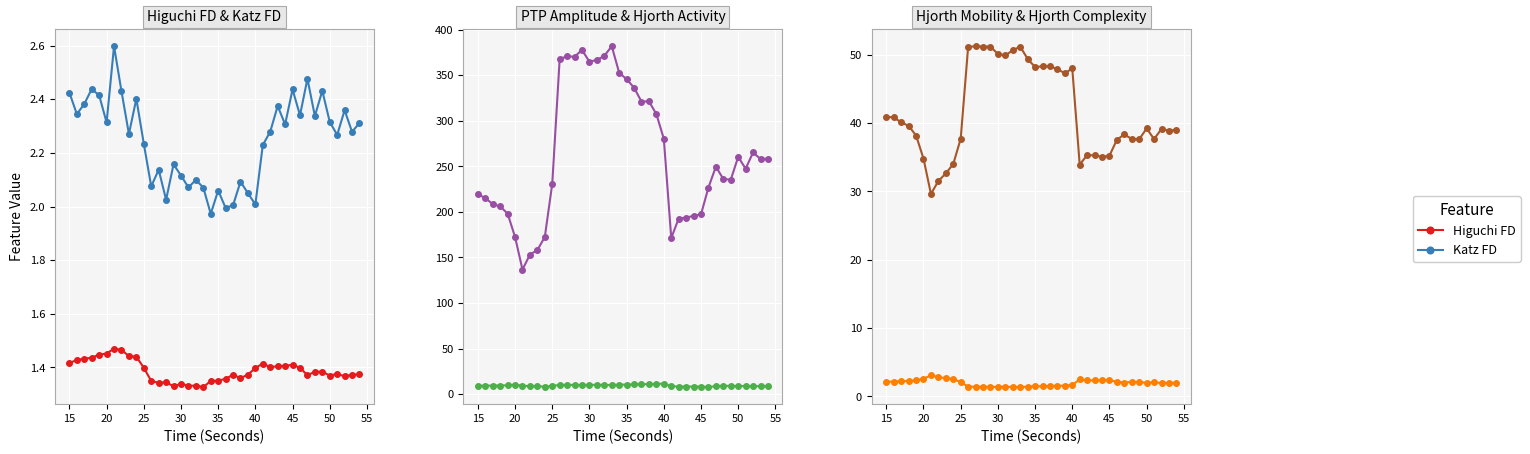

What is the value of the Higuchi FD point at the 12th from the left?

1.3